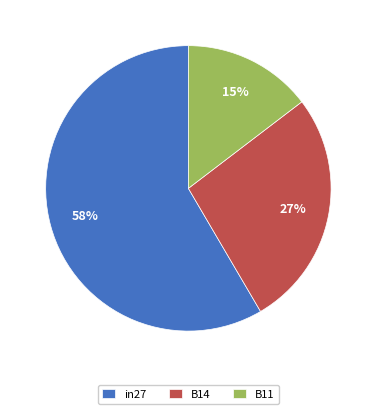

True or false: B11 accounts for 1% of the total.

False